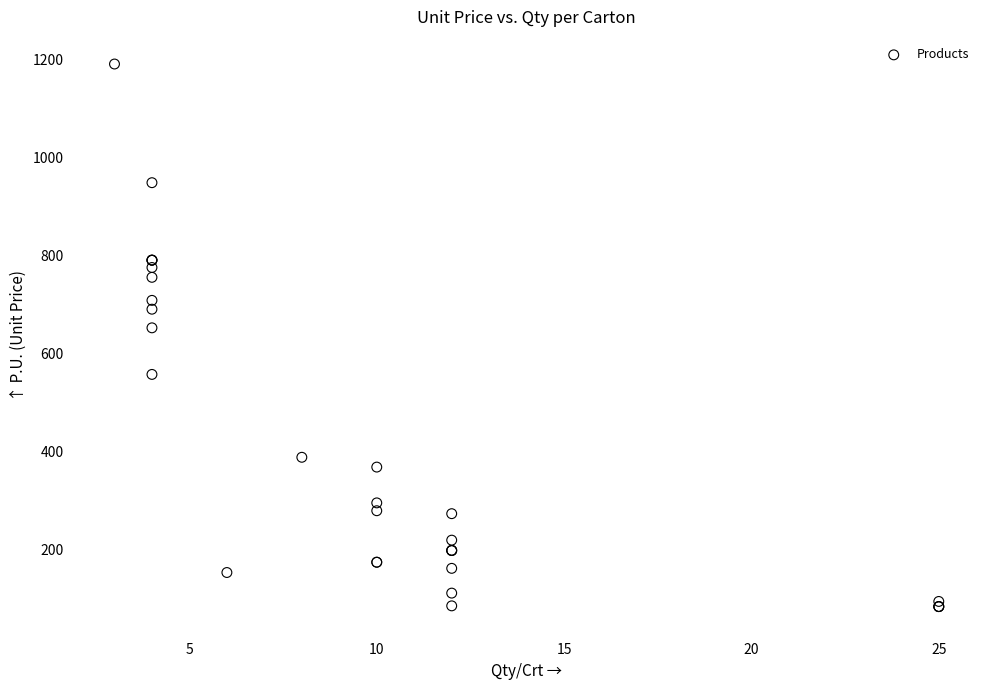

What Y value in the scatter plot is closest to 636?

652.0